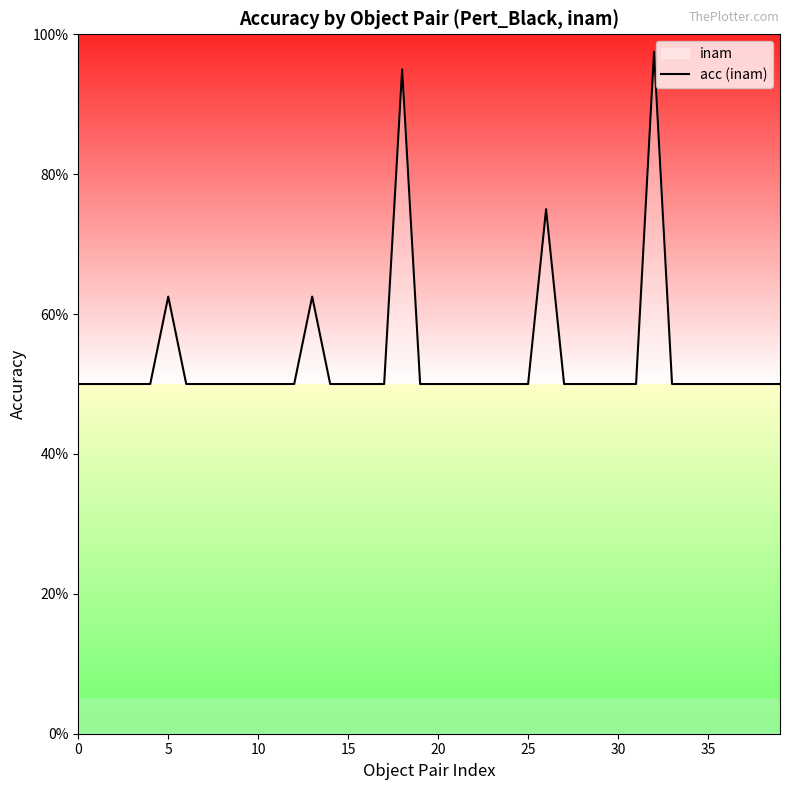

Does the chart have visible grid lines?

No